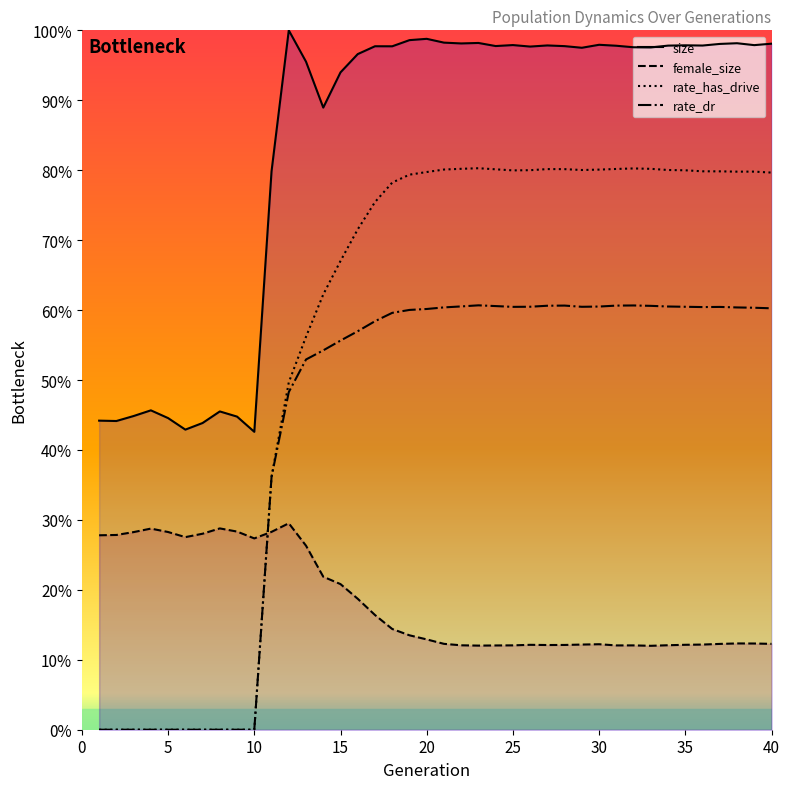

Is the value of size at 28 greater than the value of female_size at 14?

Yes